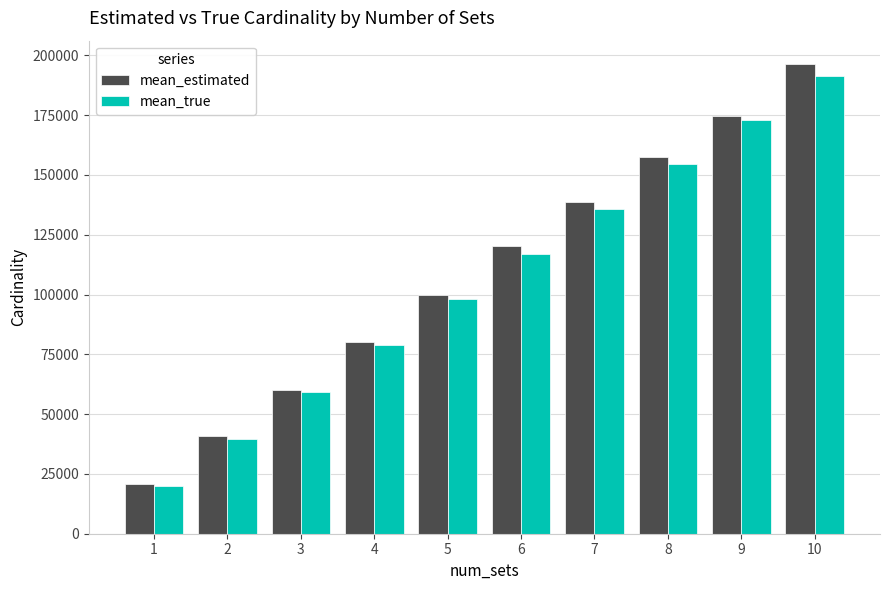

Which series has the largest range (max minus min)?

mean_estimated